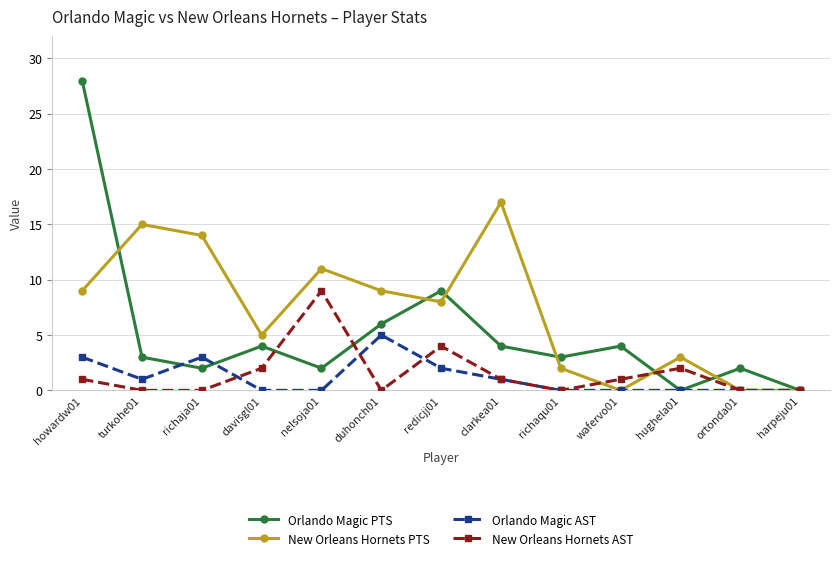

What is the label of the 10th point from the left?

wafervo01